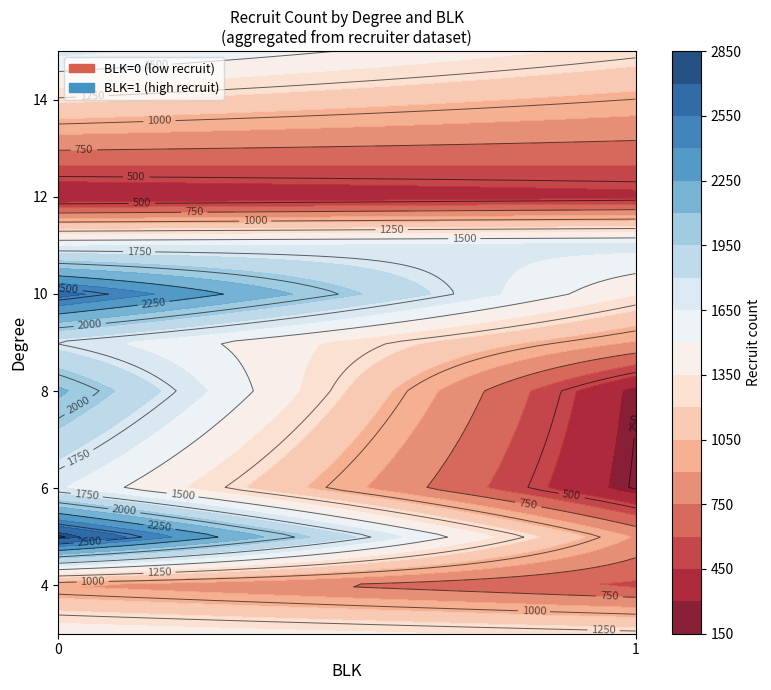

How many data points does each series have?

2